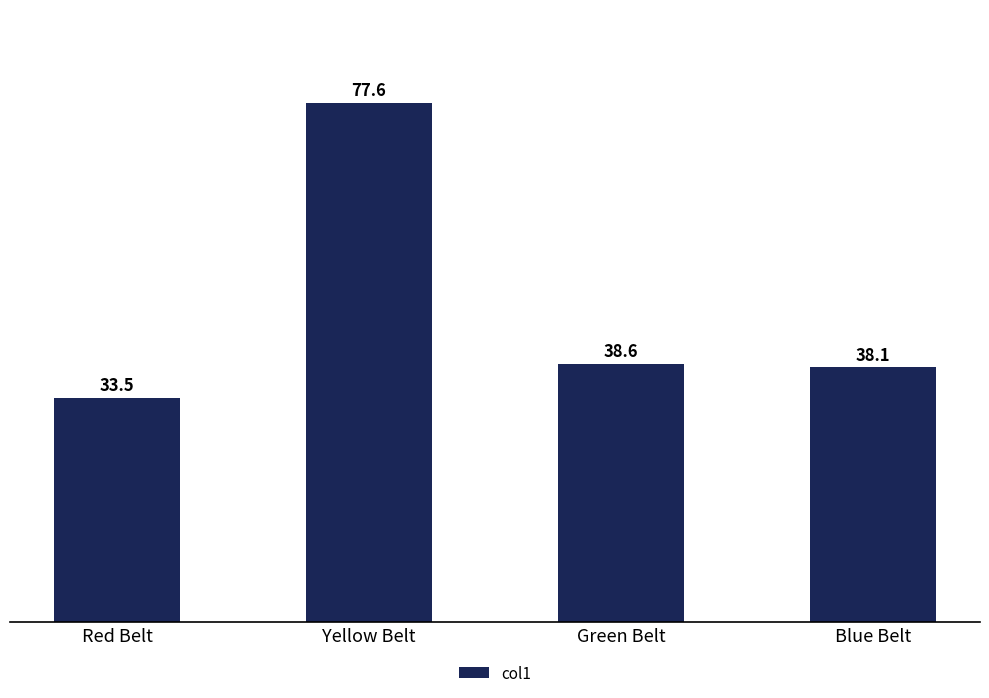

At which category does the chart reach its minimum across all series?

Red Belt